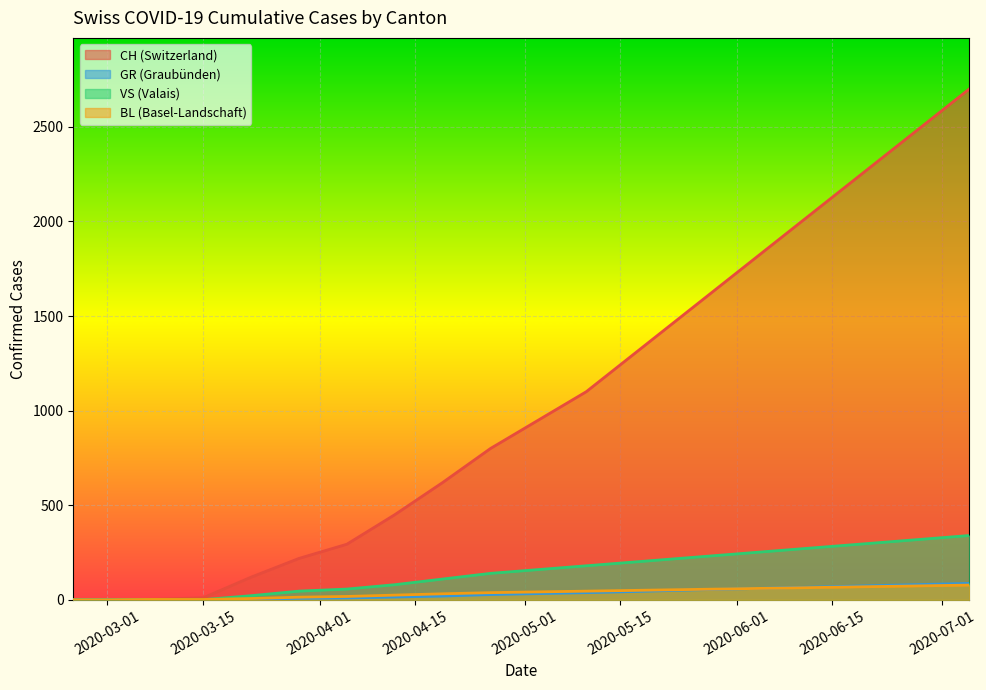

True or false: VS and GR cross at least once.

False